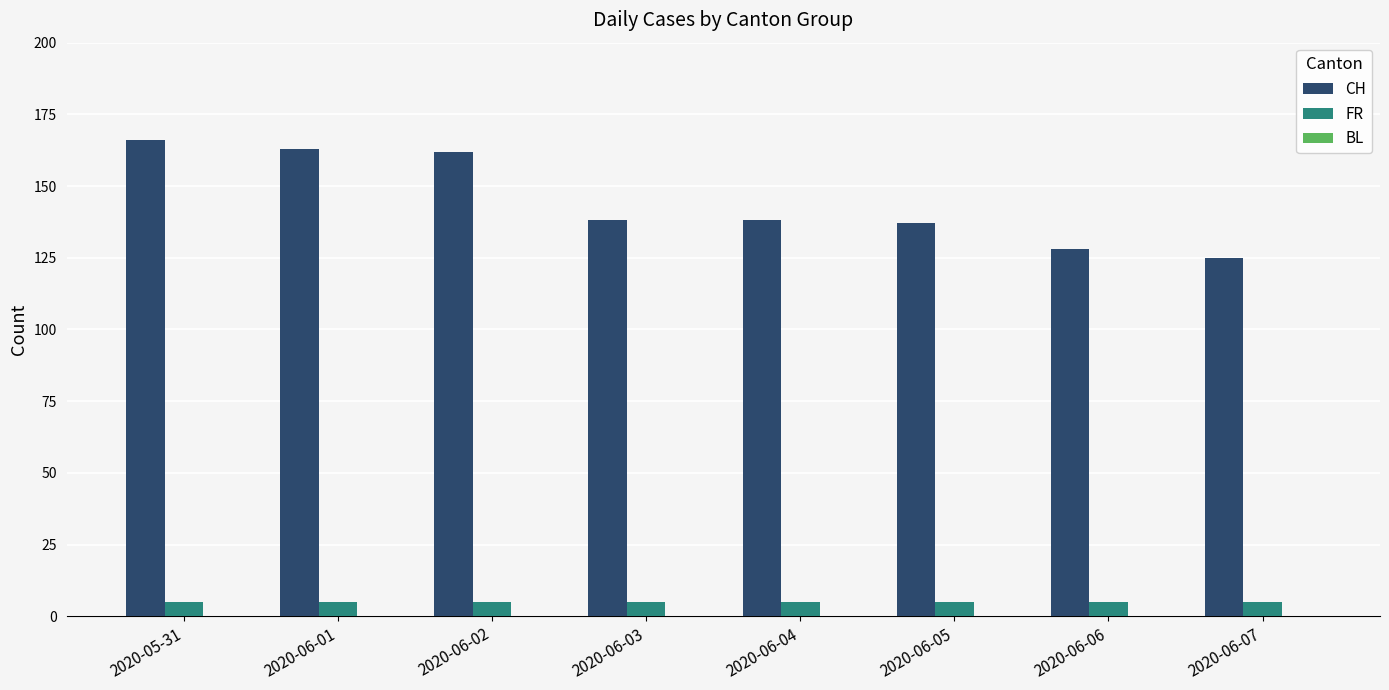

What is the difference between the CH values at 2020-06-03 and 2020-06-05?

1